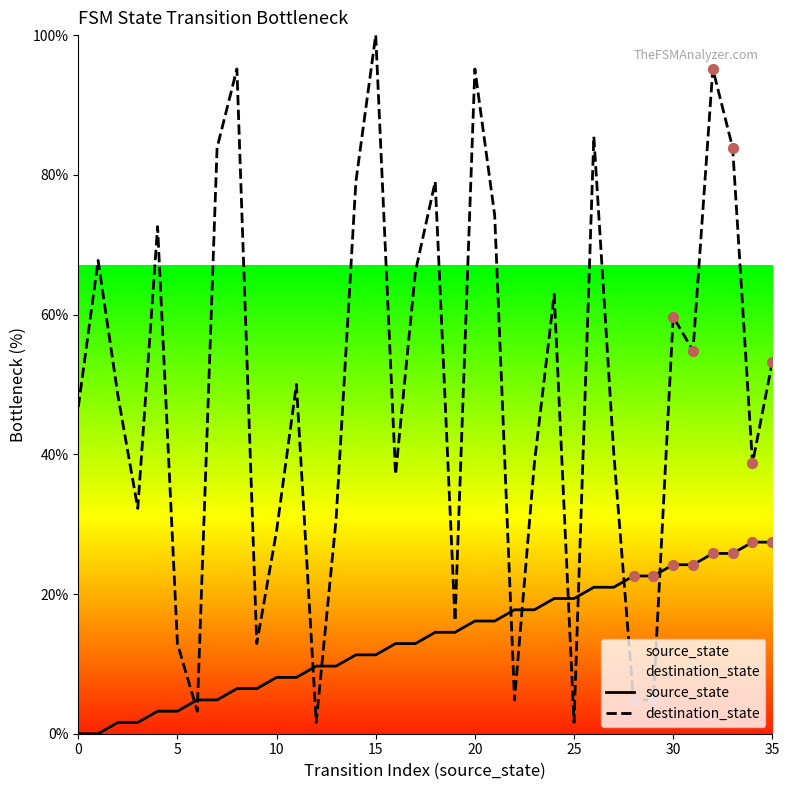

Which series has the largest total across all categories?

destination_state